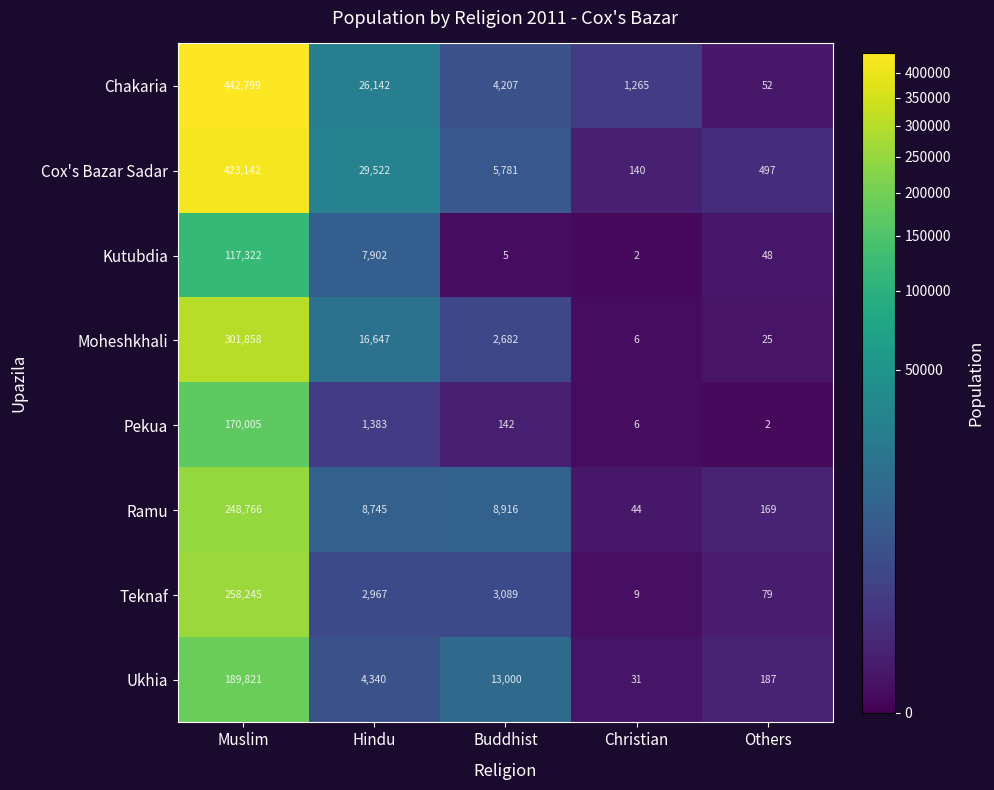

At how many categories does at least one series exceed 73015?

1